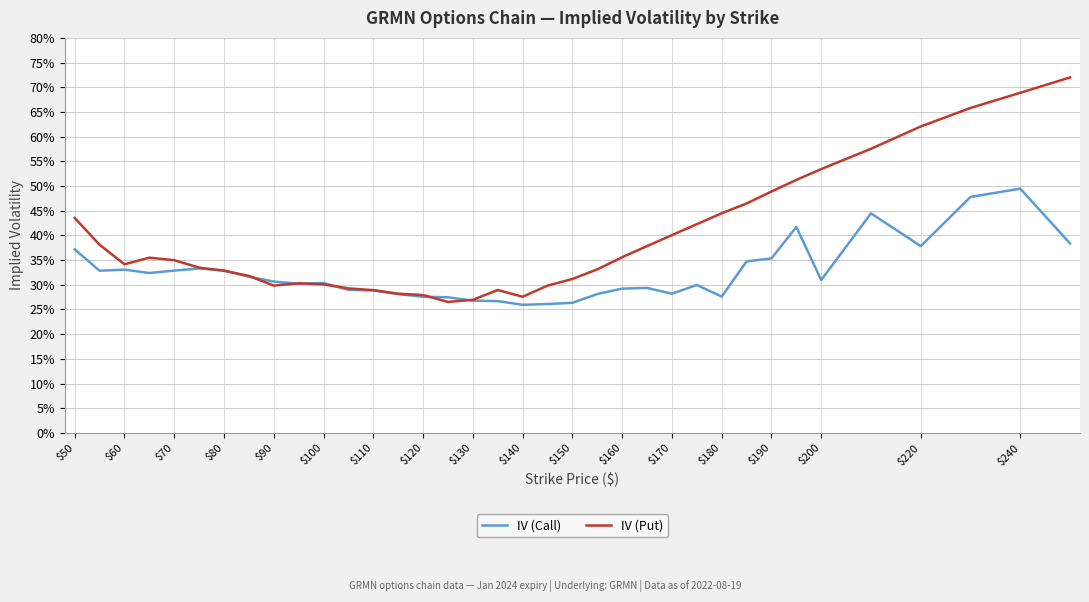

What are all the series names shown in the legend?

IV (Call), IV (Put)